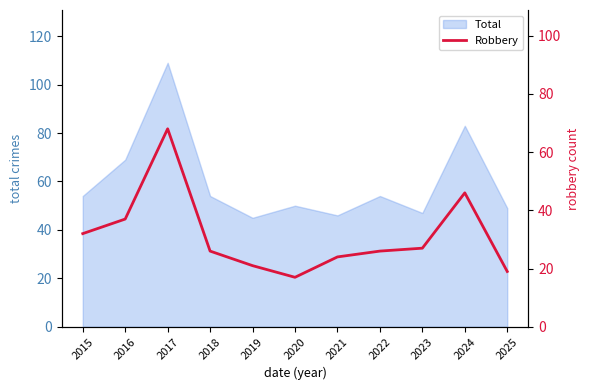

Reading right to left, list all the values displayed in this chart.

2025=19	2024=46	2023=27	2022=26	2021=24	2020=17	2019=21	2018=26	2017=68	2016=37	2015=32